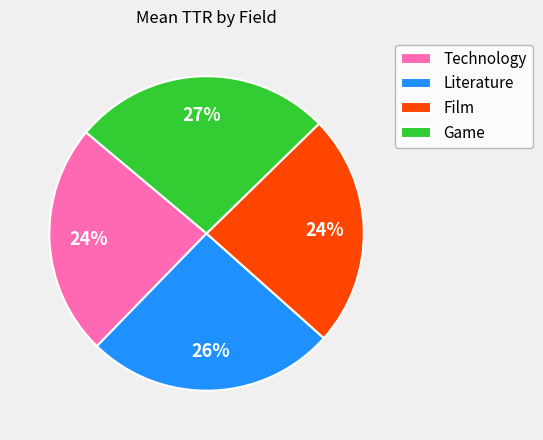

Between Literature and Film, which is larger?

Literature